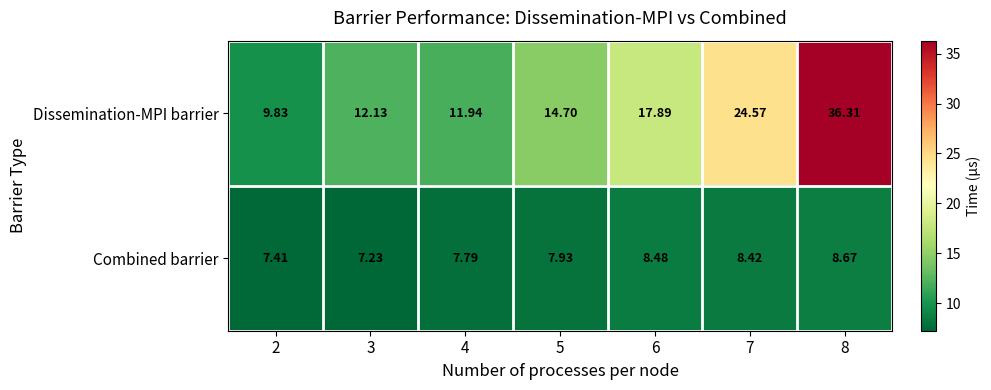

Which series has the widest spread of values?

Dissemination-MPI barrier